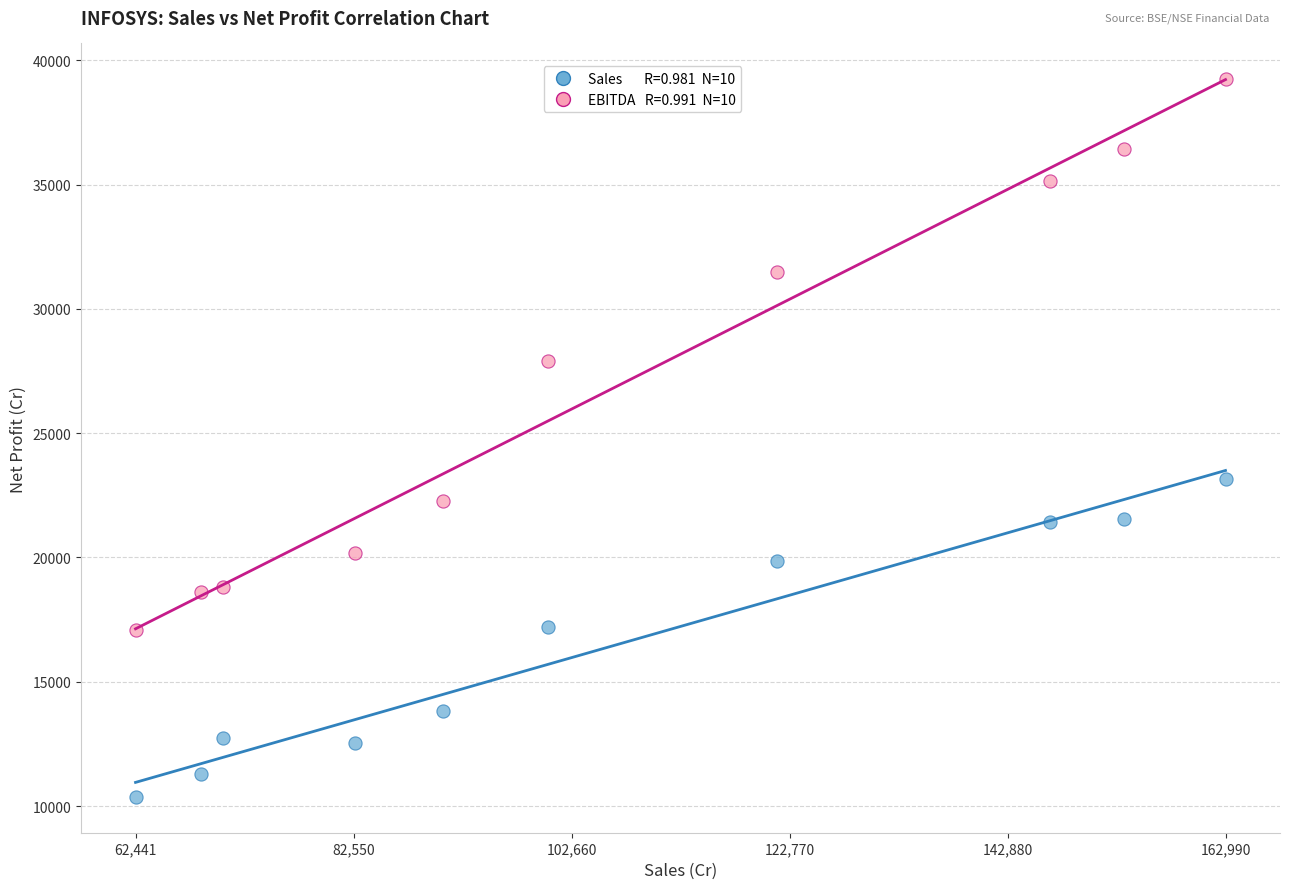

Across all data points, what is the range of X values (max minus min)?

100549